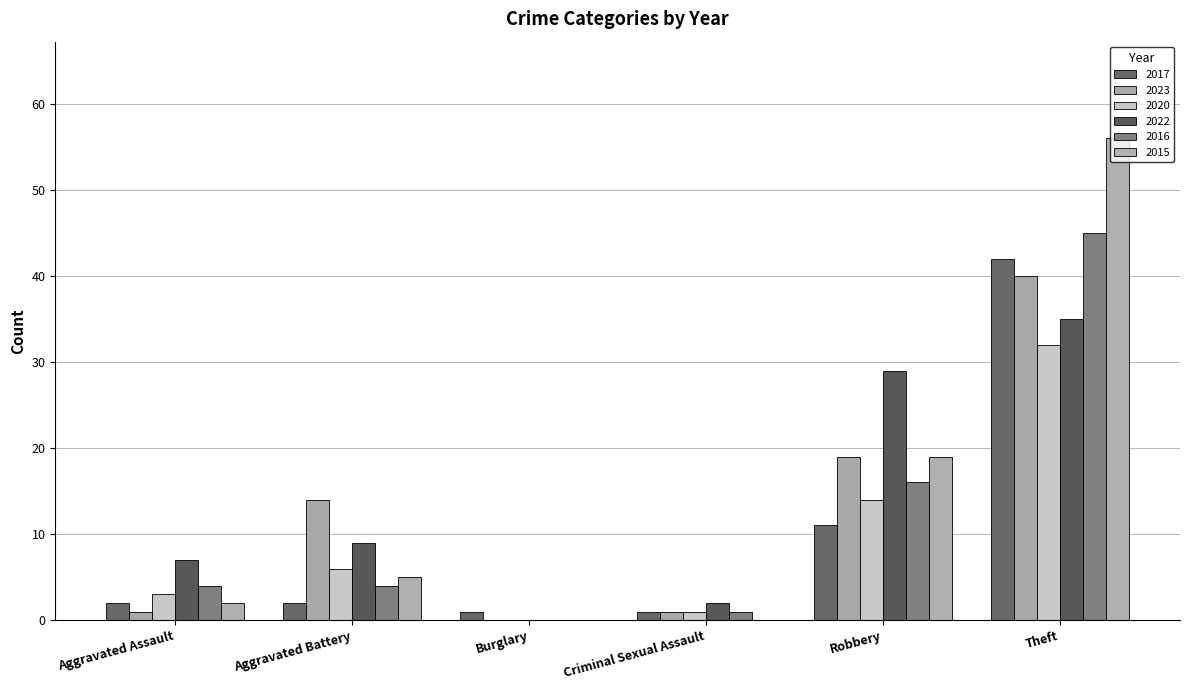

Is it true that 2017 equals 2 at Aggravated Battery?

True